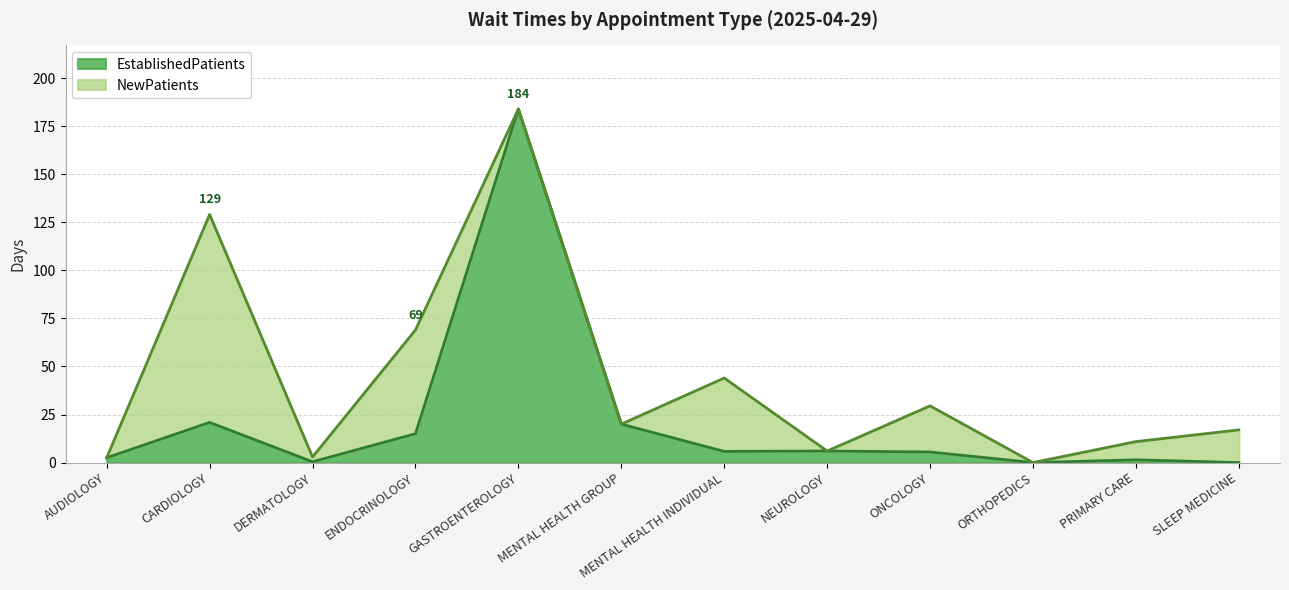

Which has a higher value, SLEEP MEDICINE or NEUROLOGY?

NEUROLOGY